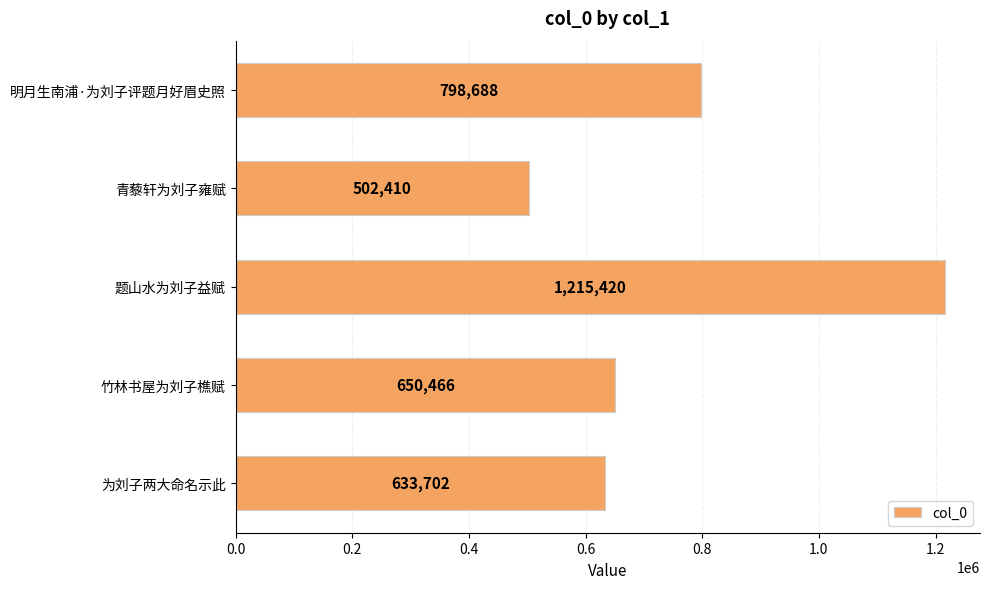

What is the sum of all values?

3800686